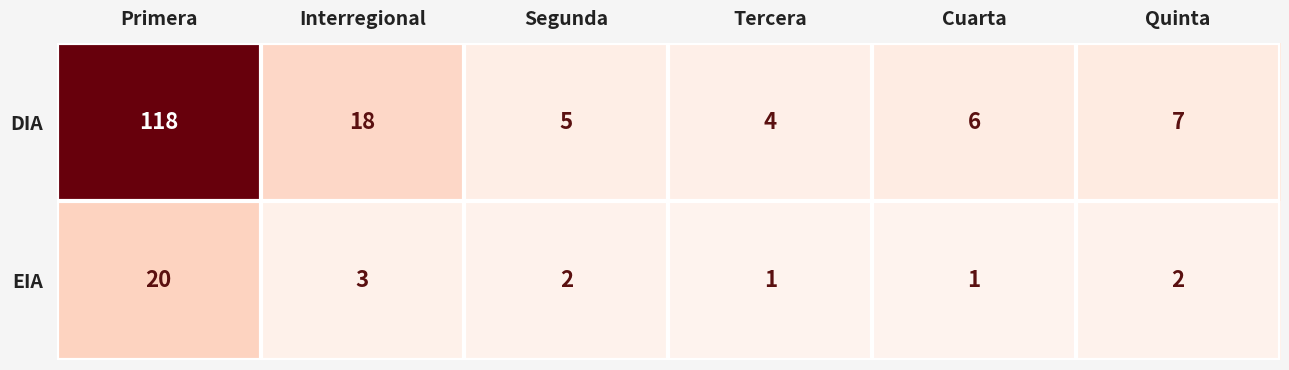

What is the difference between the DIA values at Primera and Interregional?

100